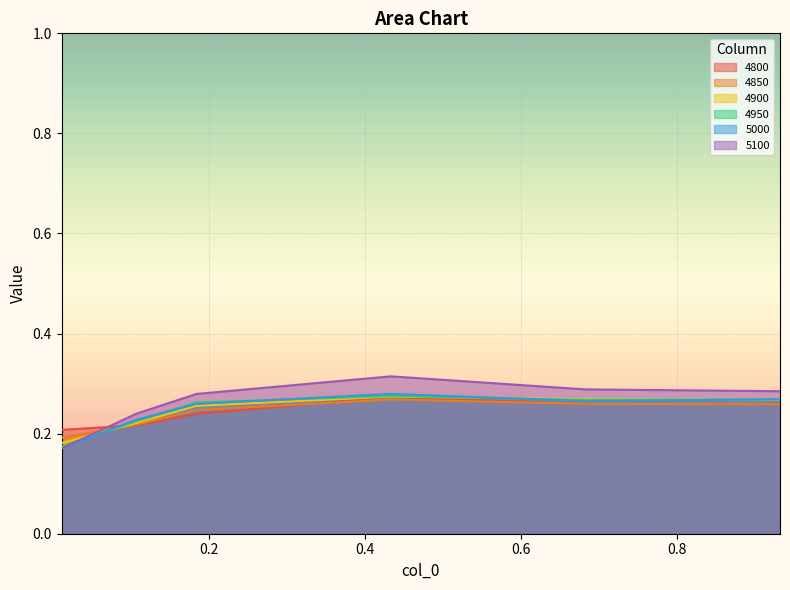

At 0.01095890410958904, list the series in order from largest to smallest.

4800, 4850, 4900, 4950, 5000, 5100